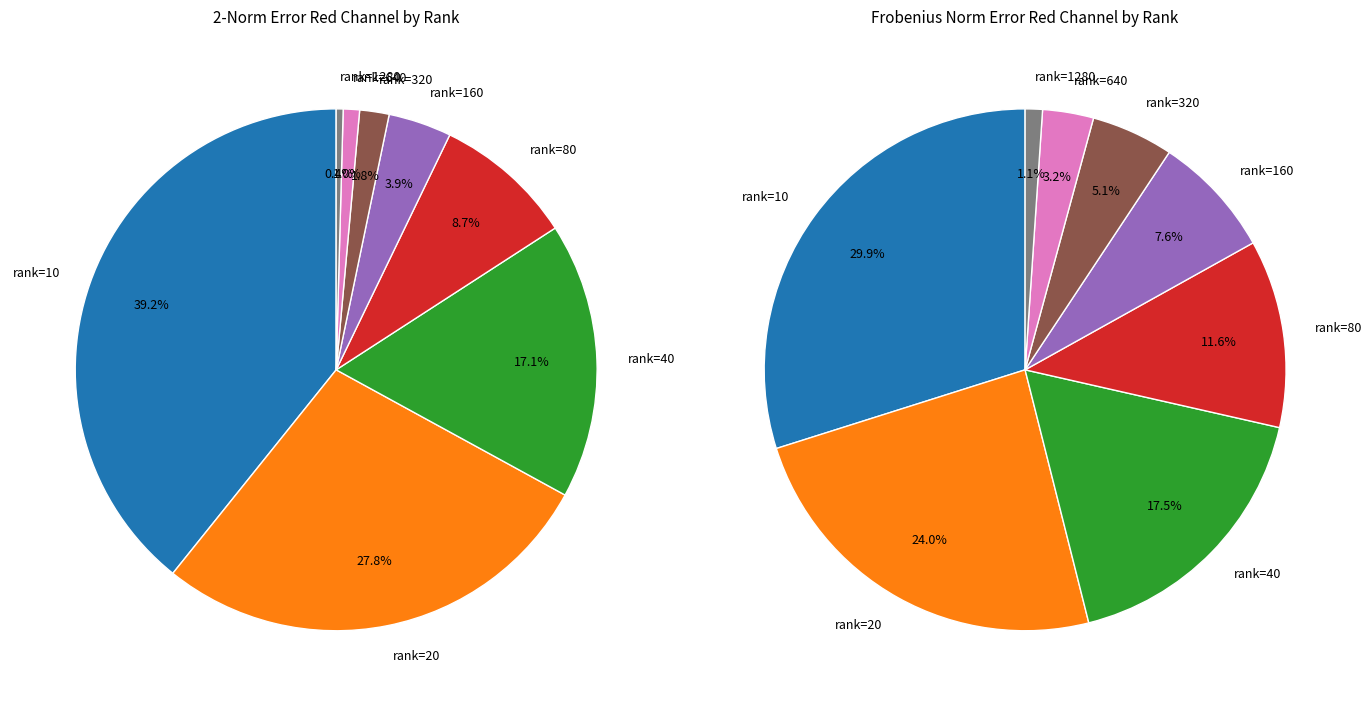

To the nearest percent, what percentage of the pie is rank=10?

30%